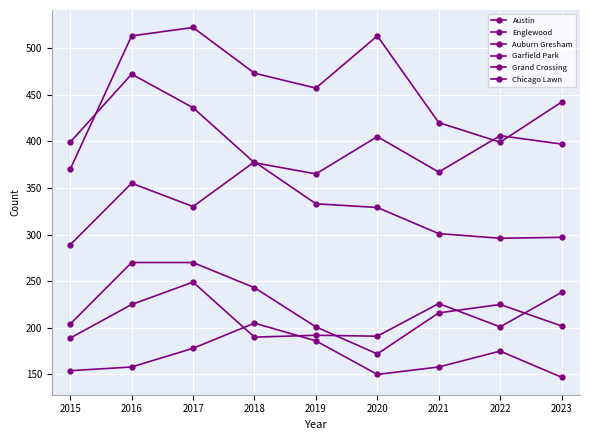

Between which two adjacent categories do Garfield Park and Englewood first intersect?

2017 and 2018